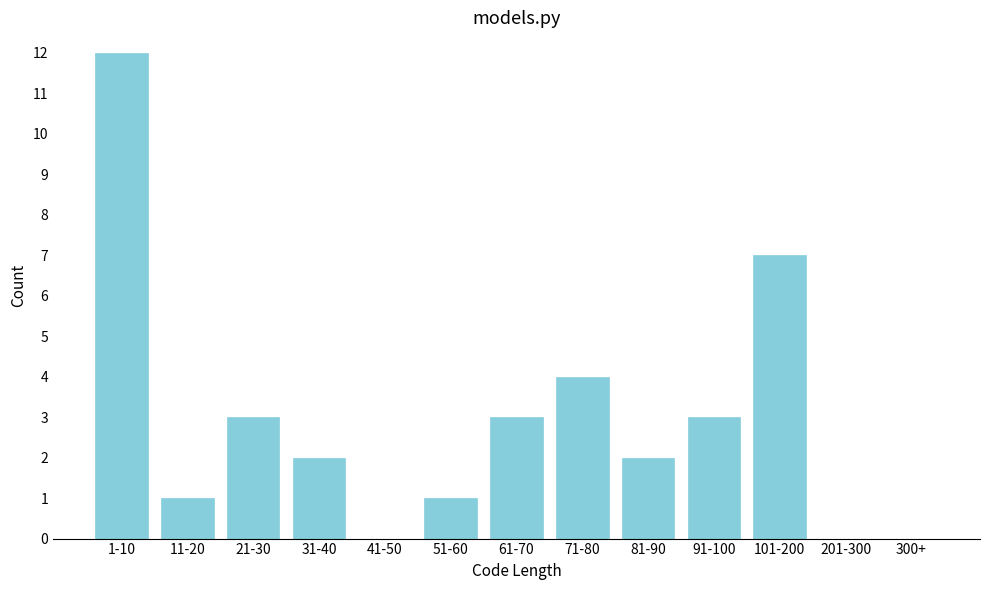

Reading left to right, extract all data points from this chart.

1-10=12	11-20=1	21-30=3	31-40=2	41-50=0	51-60=1	61-70=3	71-80=4	81-90=2	91-100=3	101-200=7	201-300=0	300+=0